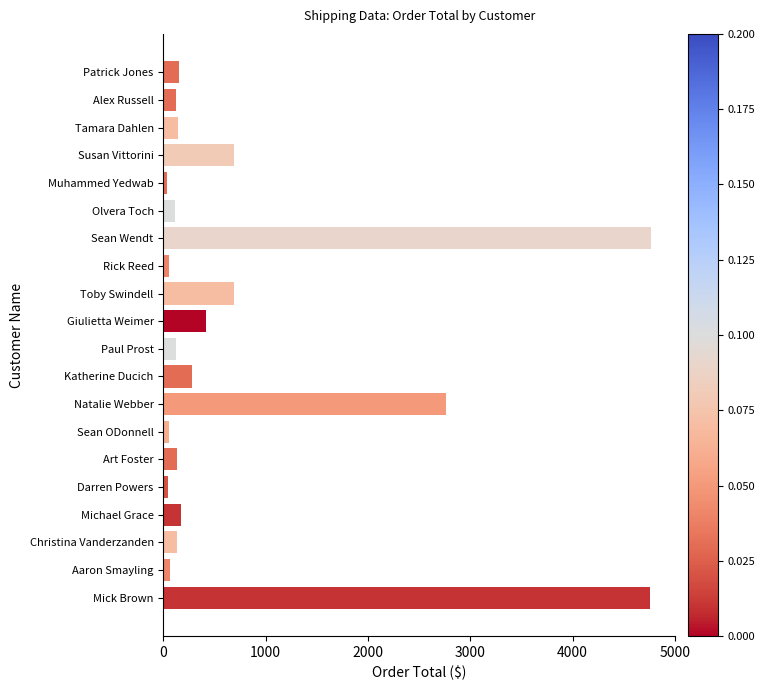

What is the sum of all values?

15717.7